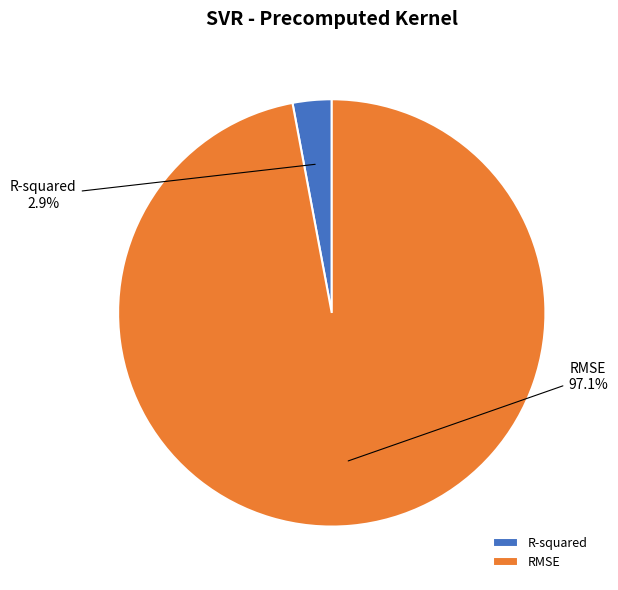

To the nearest percent, what is the combined percentage of RMSE and R-squared?

100%